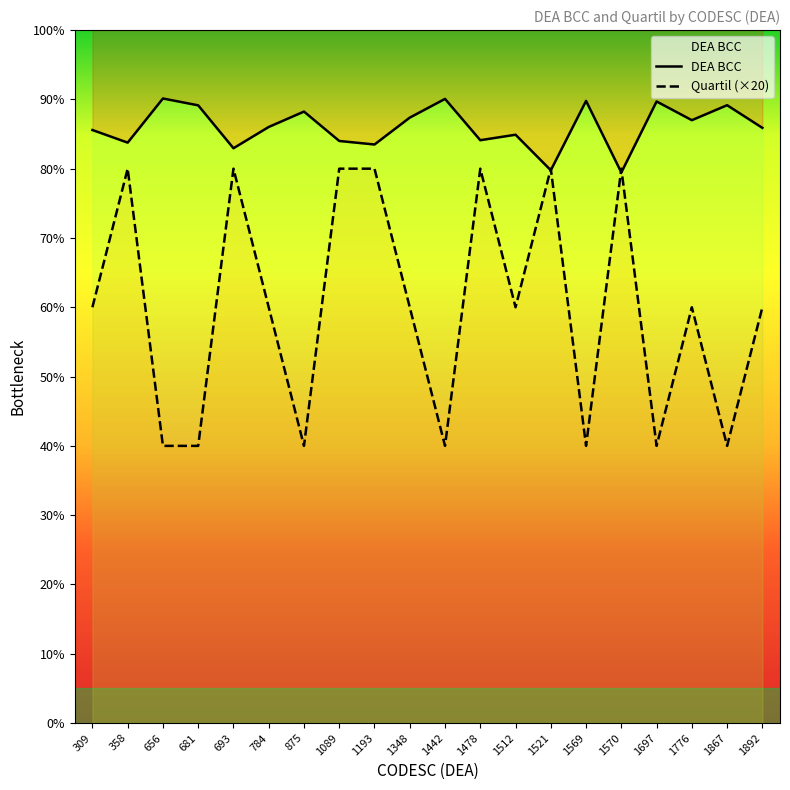

How many times do Quartil and DEA BCC cross each other?

4